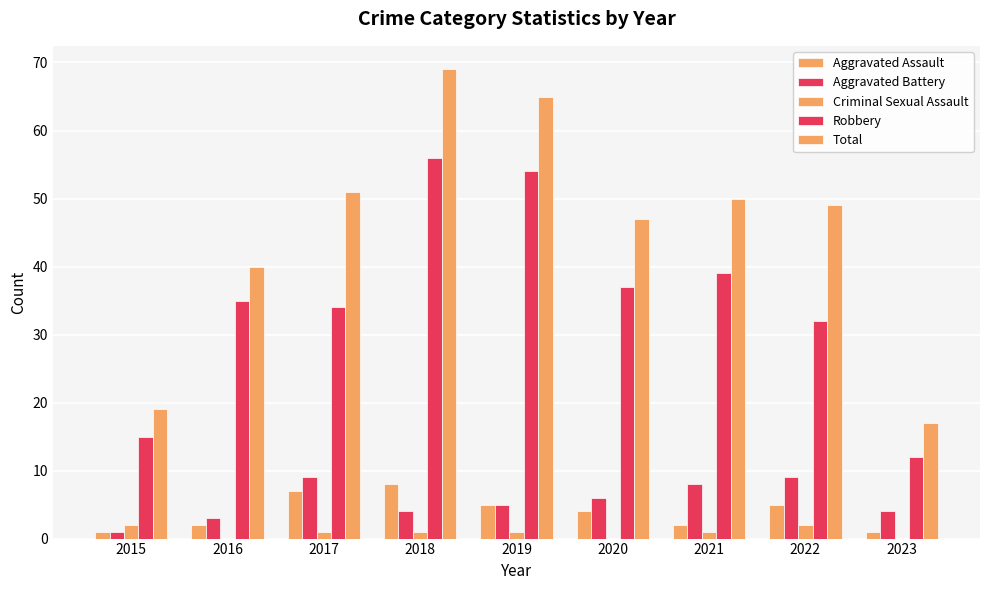

How many categories are shown in the chart?

9